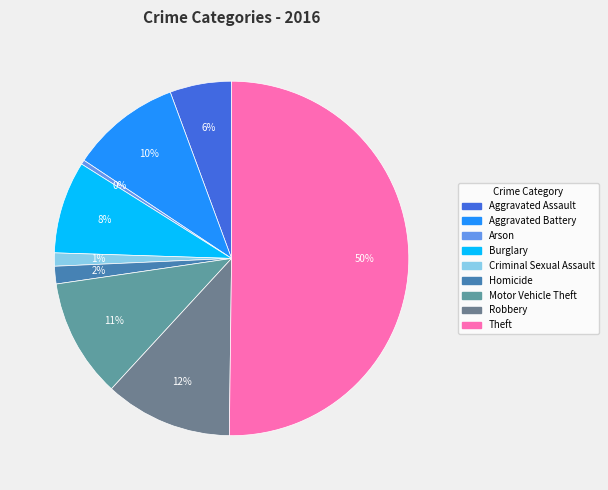

Which has a higher value, Arson or Criminal Sexual Assault?

Criminal Sexual Assault